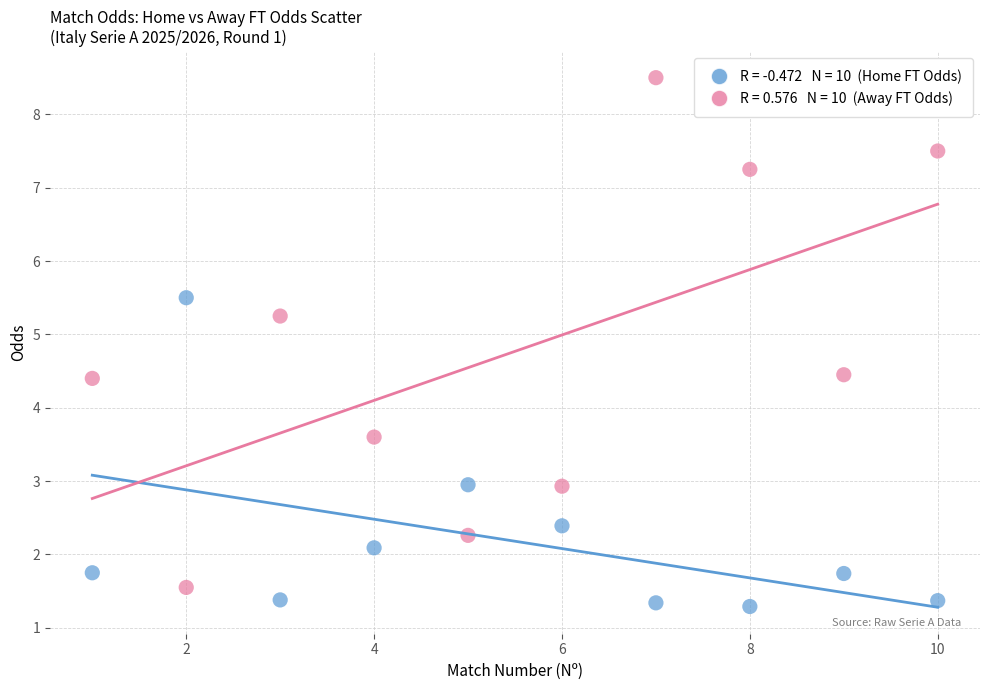

Across all data points, what is the range of Y values (max minus min)?

7.2